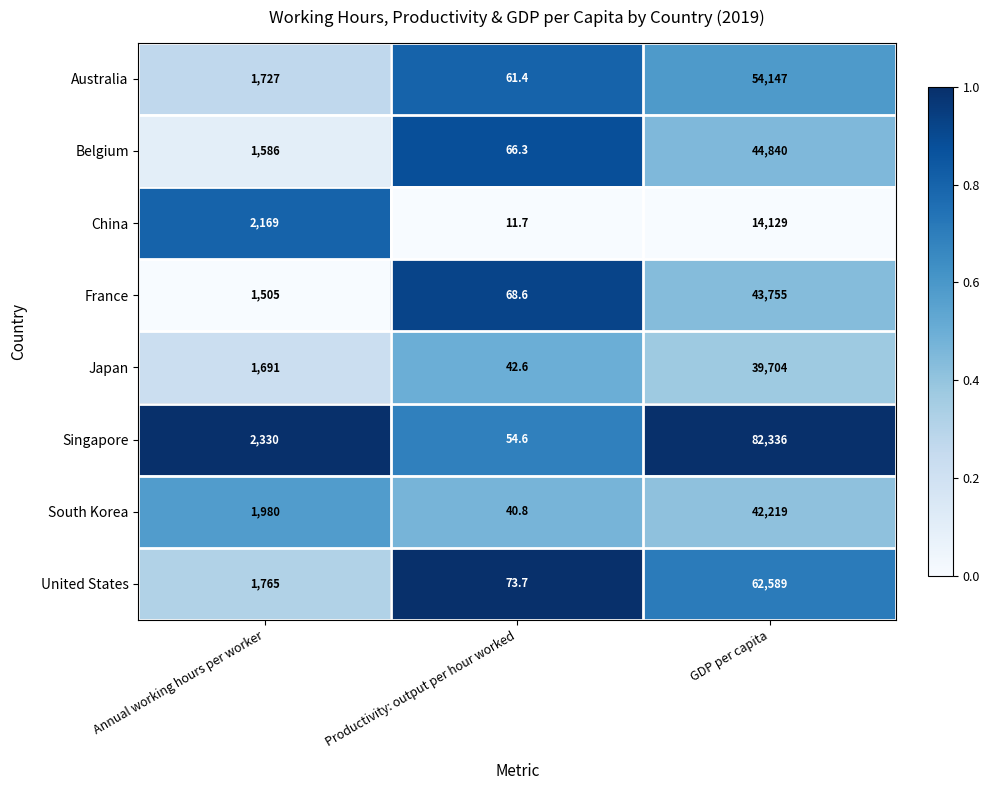

What value does the South Korea series have at GDP per capita?

42219.0